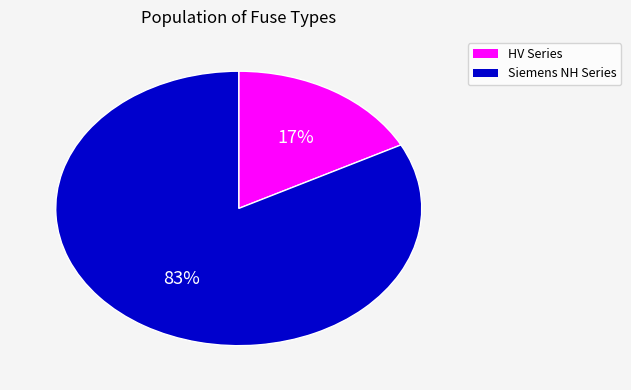

Is there a majority slice in this chart?

Yes